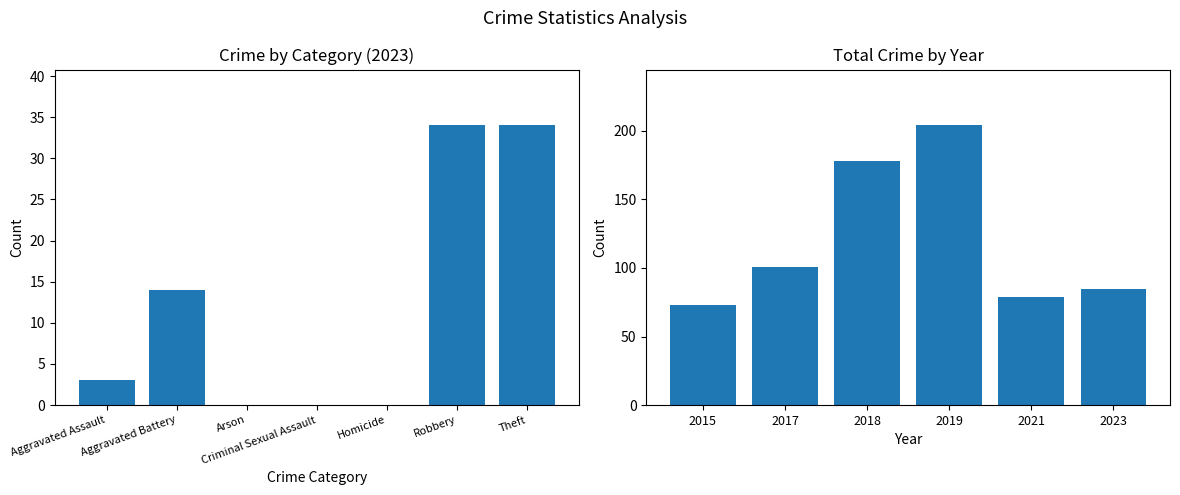

The chart shows a value of 30 at 2023. True or false?

False